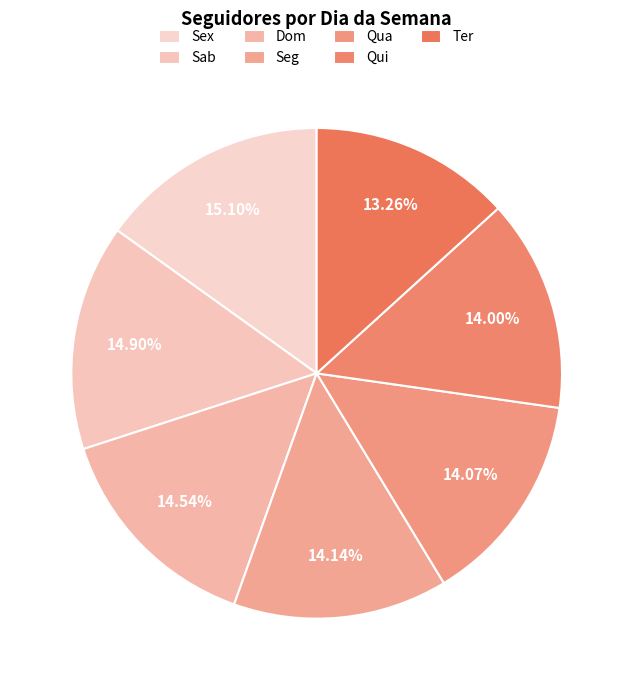

How many slices are in this pie chart?

7